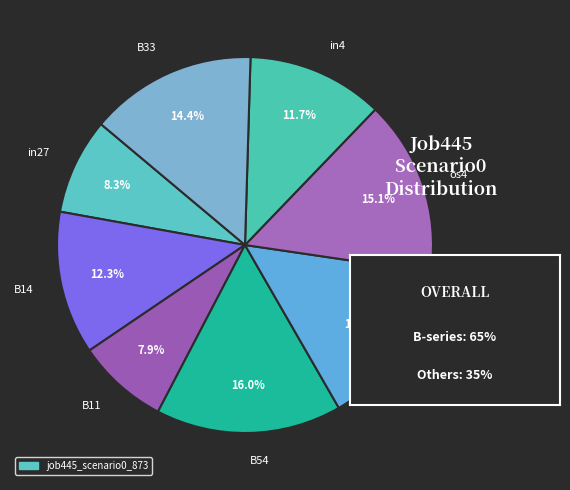

Is the sum of B54 and in27 greater than half?

No